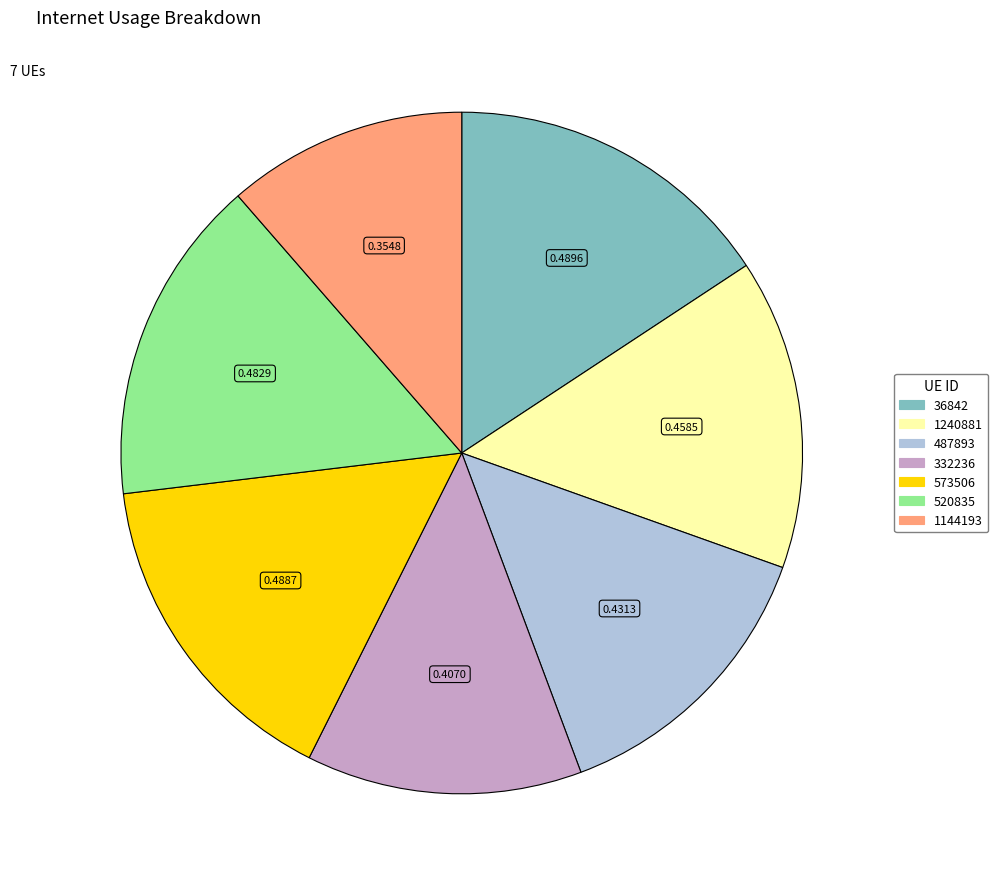

Between 1144193 and 36842, which is larger?

36842